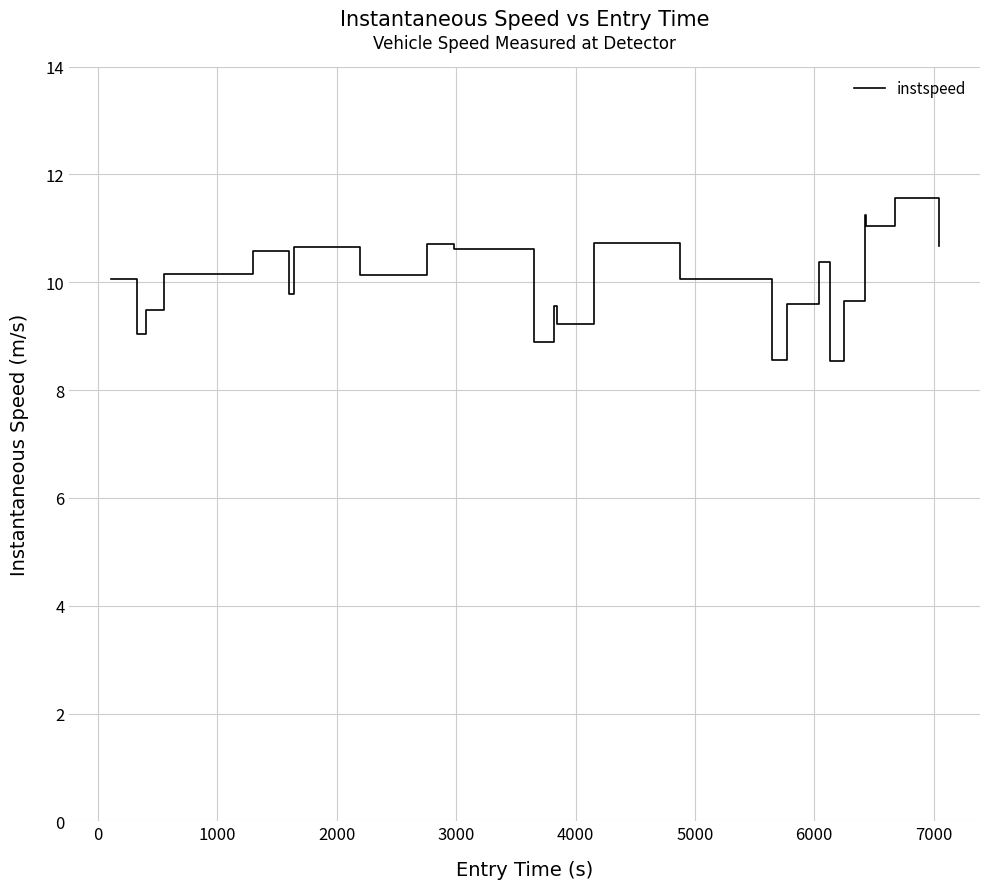

What is the minimum value shown in the chart?

8.5